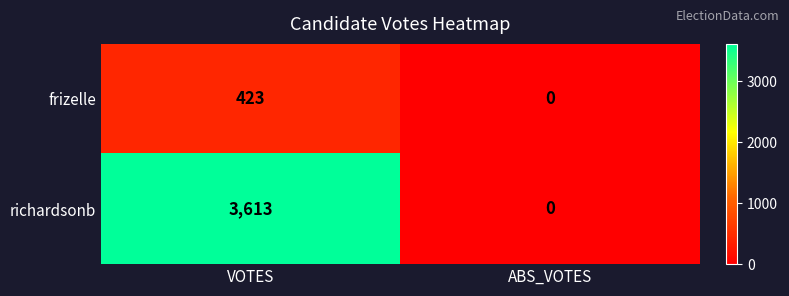

What value does the frizelle series have at VOTES?

423